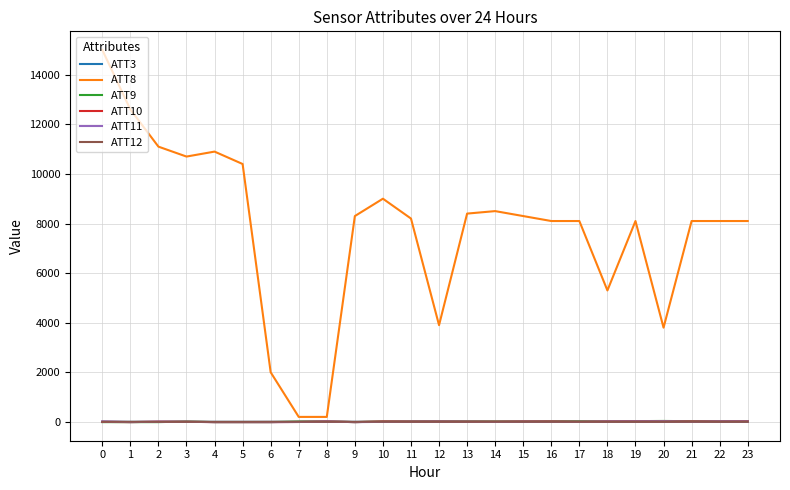

What is the difference between the second highest and minimum values in the ATT9 series?

39.3